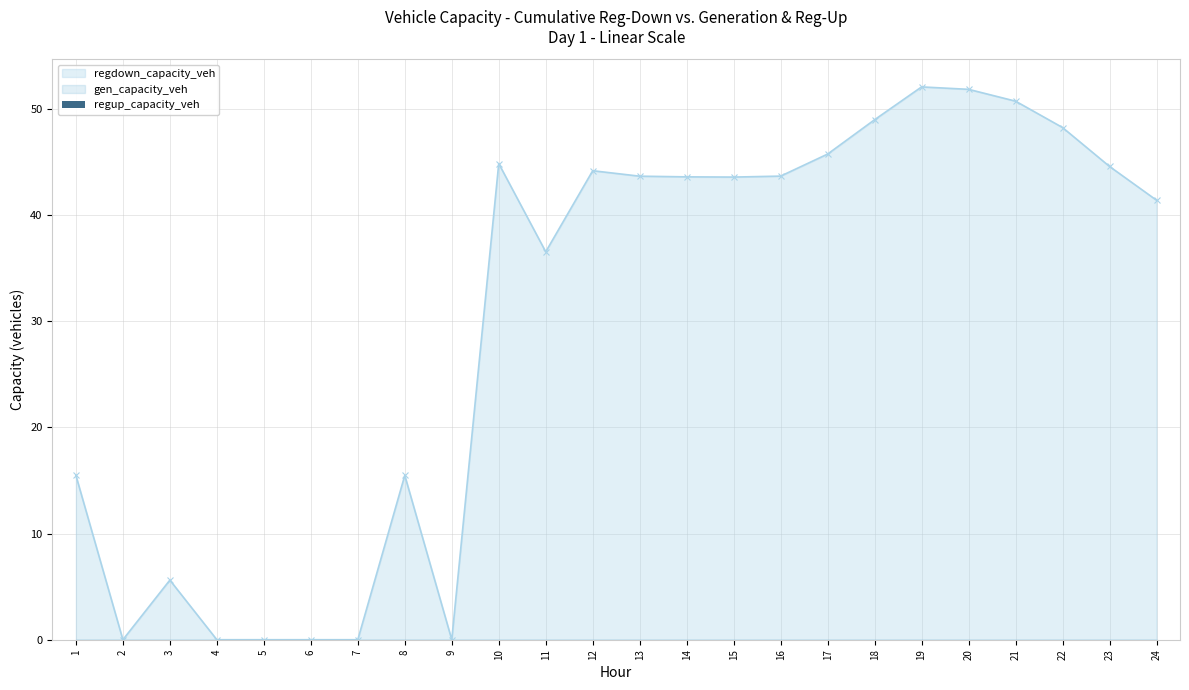

Where does the regdown_capacity_veh series first go above 43?

10